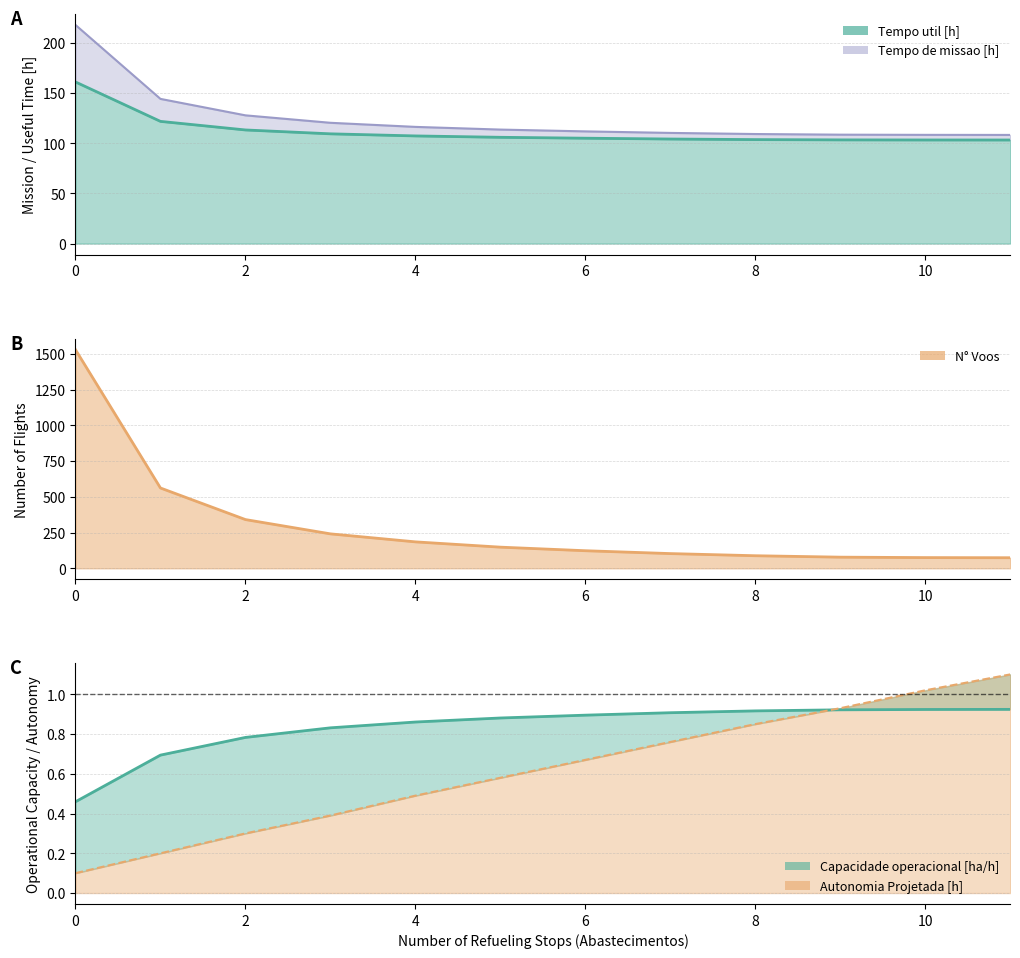

What is the value of the Capacidade operacional [ha/h] point at the 9th from the left?

0.9